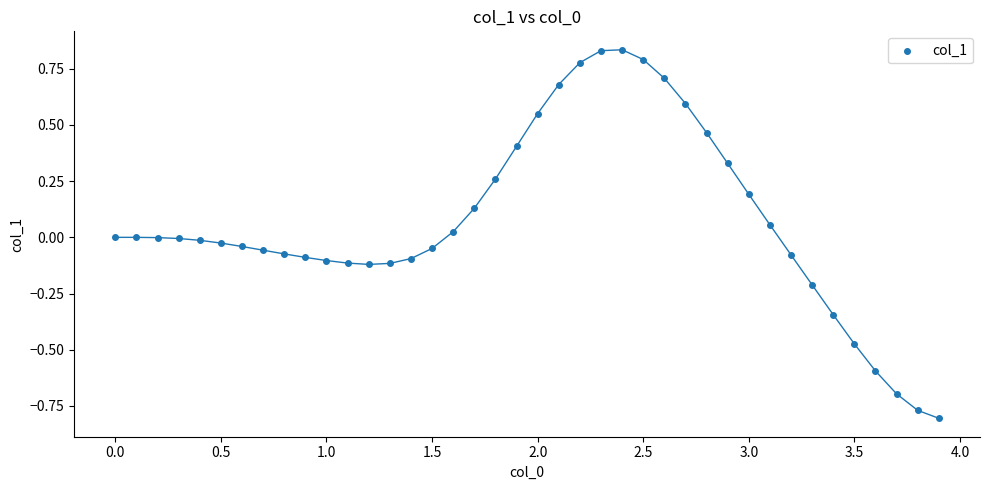

What is the range of X values (max minus min)?

3.9